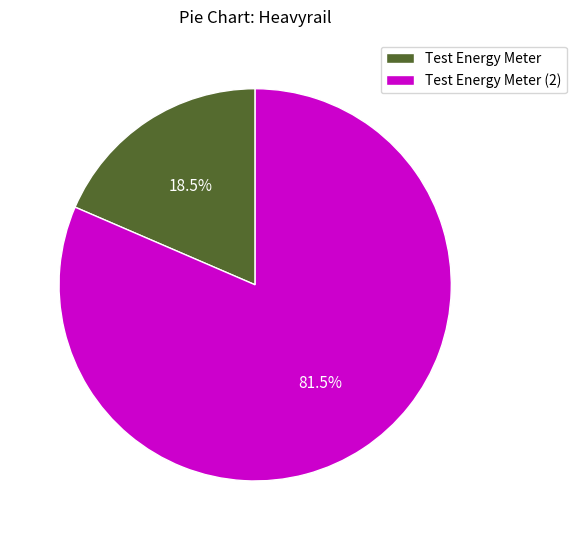

Which has a higher value, Test Energy Meter (2) or Test Energy Meter?

Test Energy Meter (2)